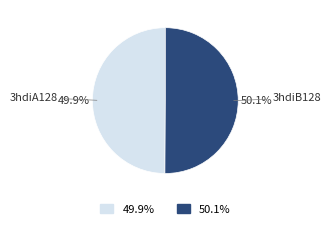

How many slices are in this pie chart?

2